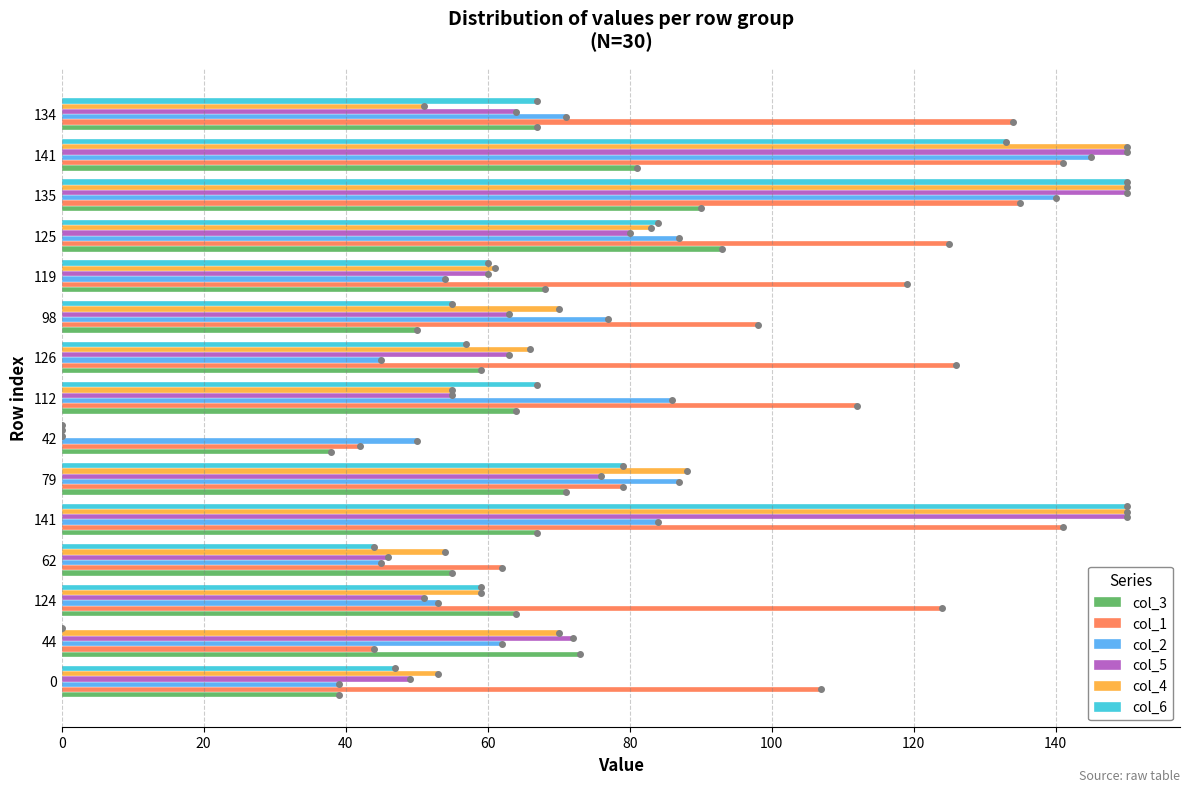

Count the number of data series in this chart.

6